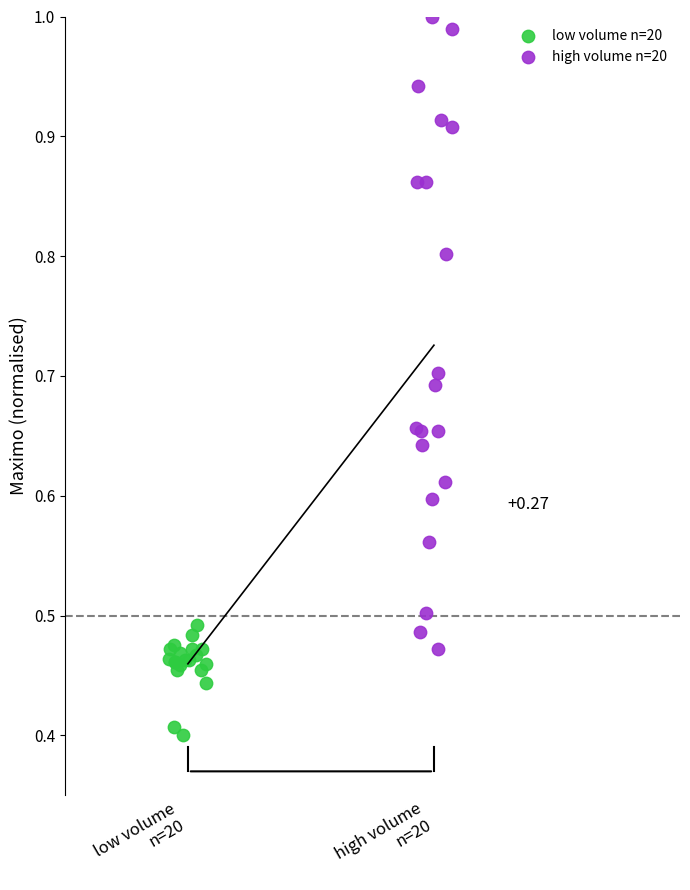

Which series reaches the minimum Y coordinate?

low volume n=20